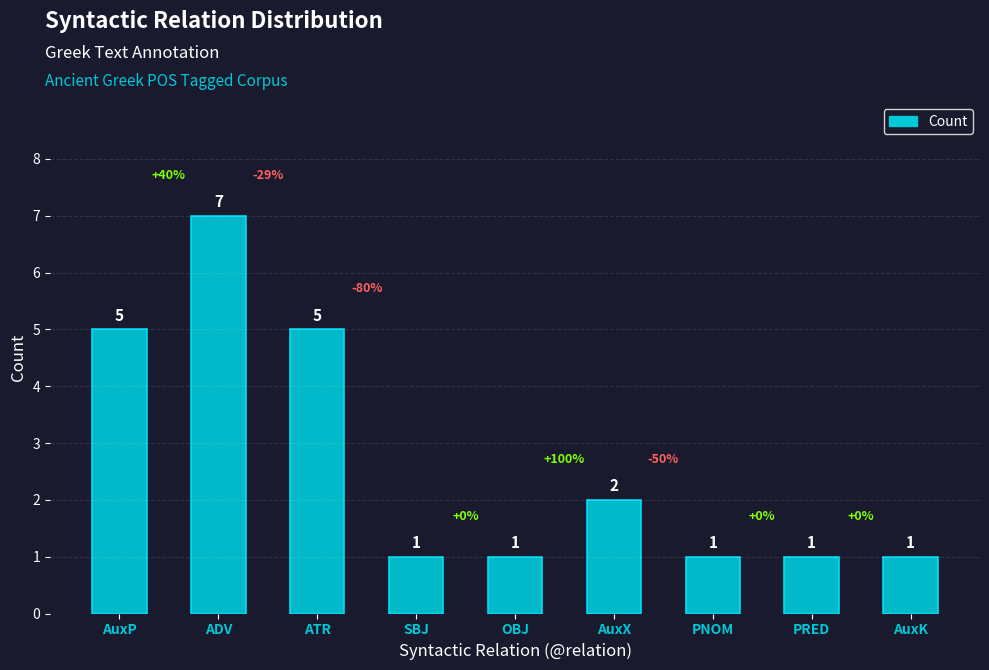

Which label corresponds to the largest value in the chart?

ADV